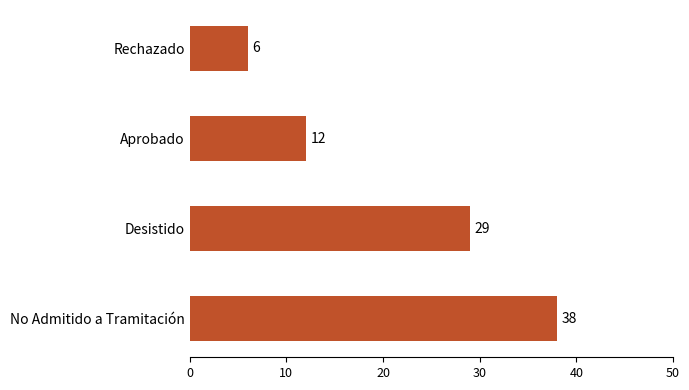

The chart shows a value of 3 at Rechazado. True or false?

False